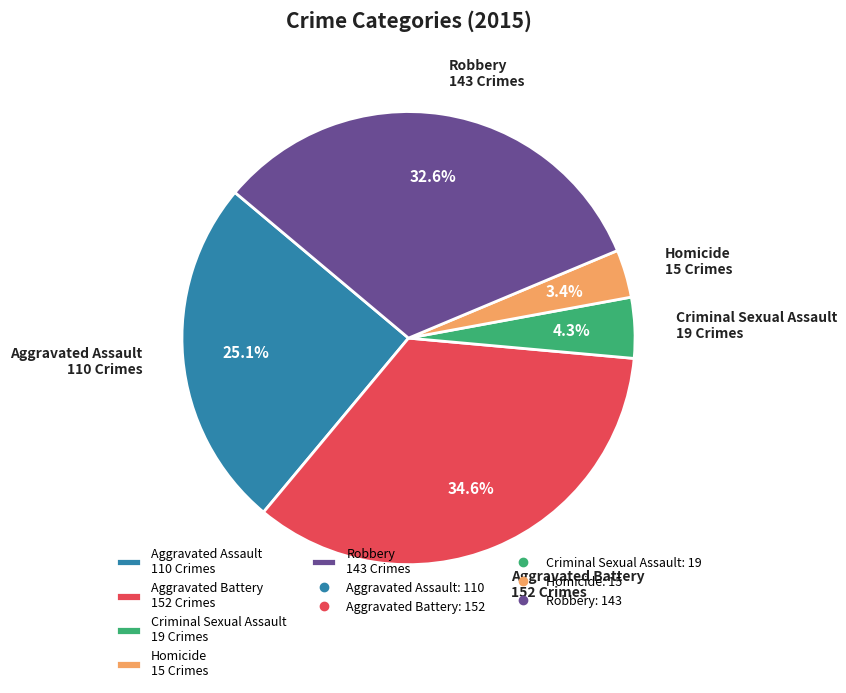

To the nearest percent, what portion does Homicide represent?

3%